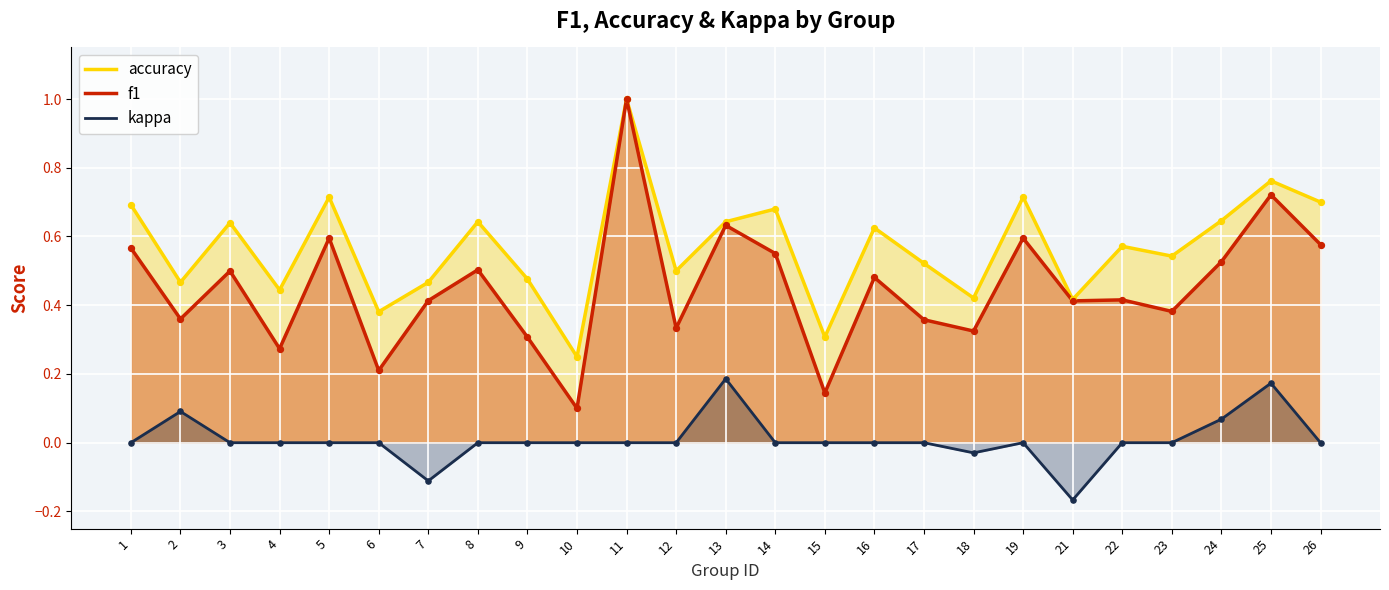

Which series contains the lowest Y value?

kappa